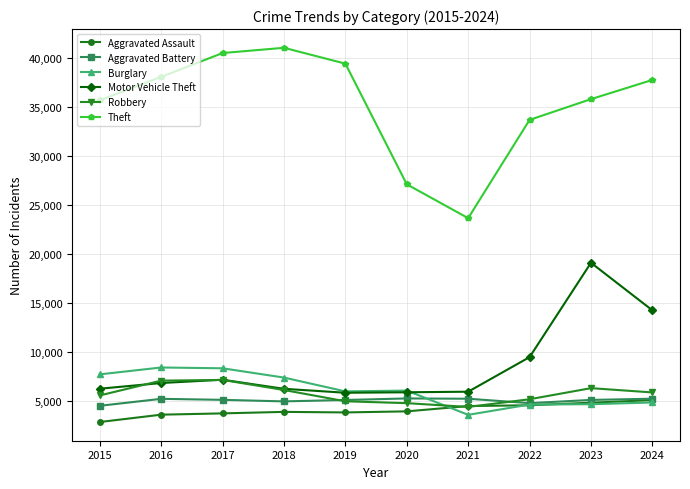

Which series has the widest spread of values?

Theft